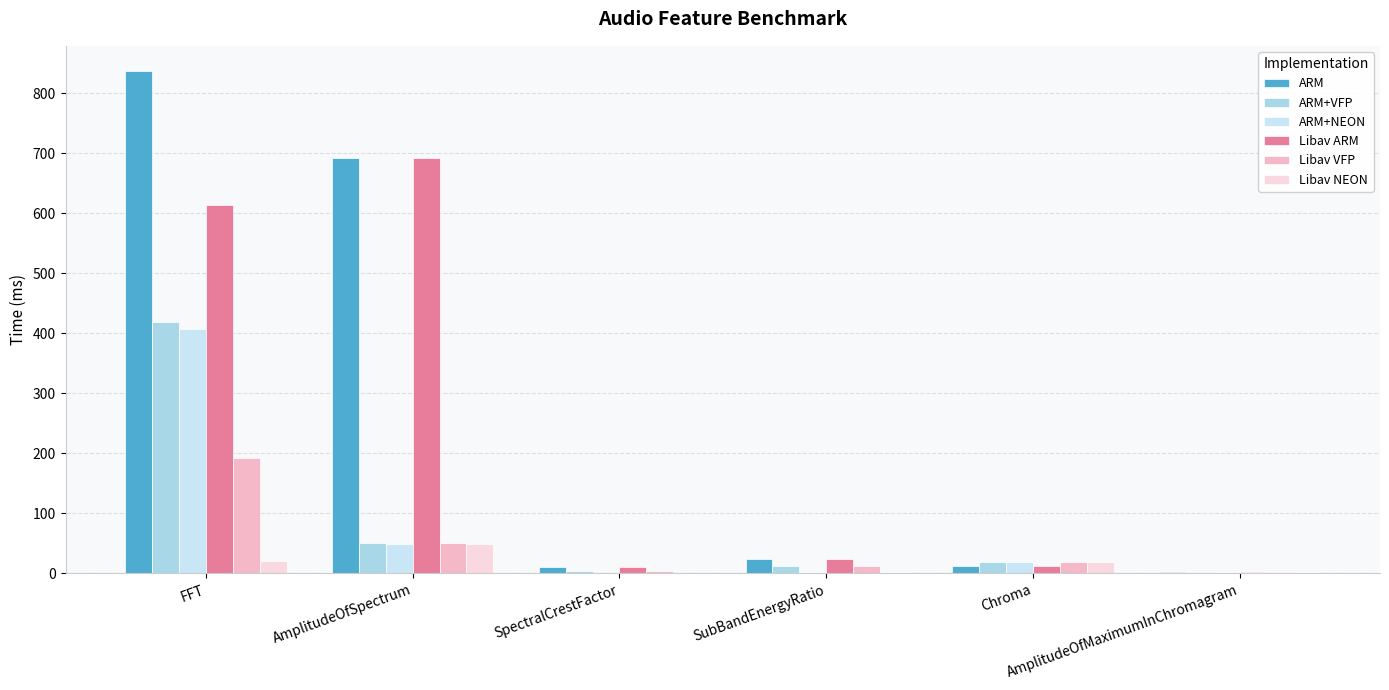

The value of Libav NEON at Chroma is 19.1. True or false?

True